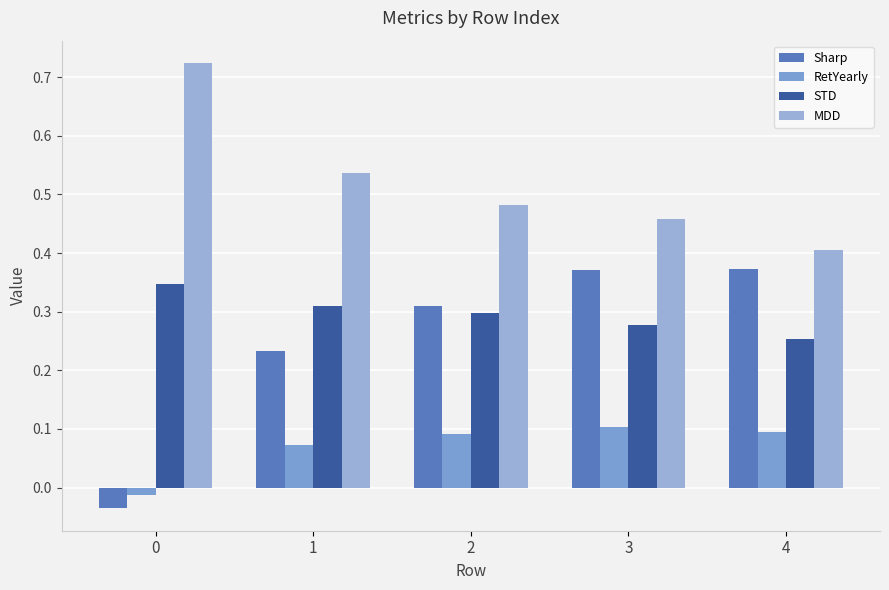

How many data points does each series have?

5